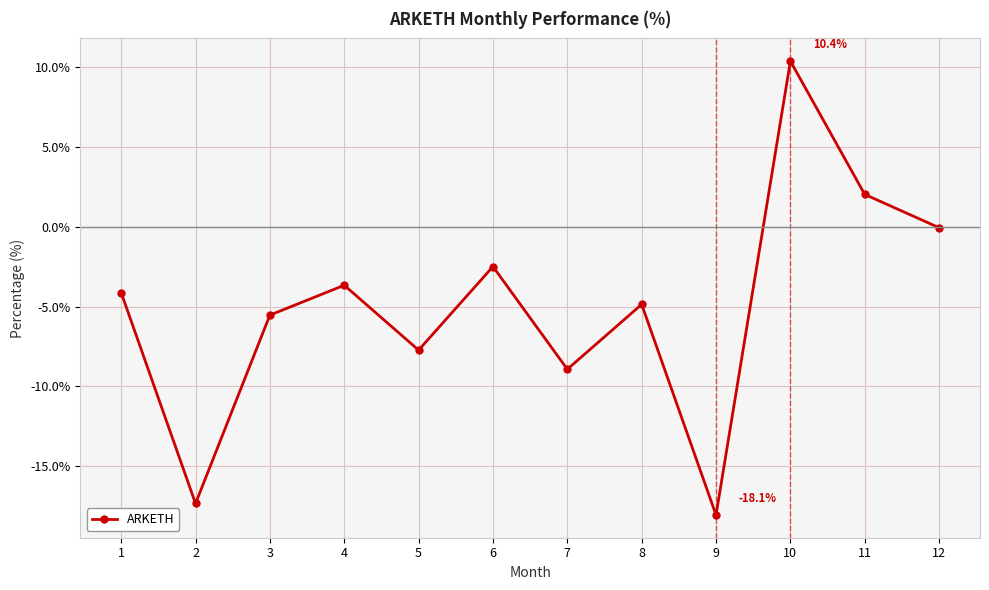

Which label corresponds to the largest value in the chart?

10